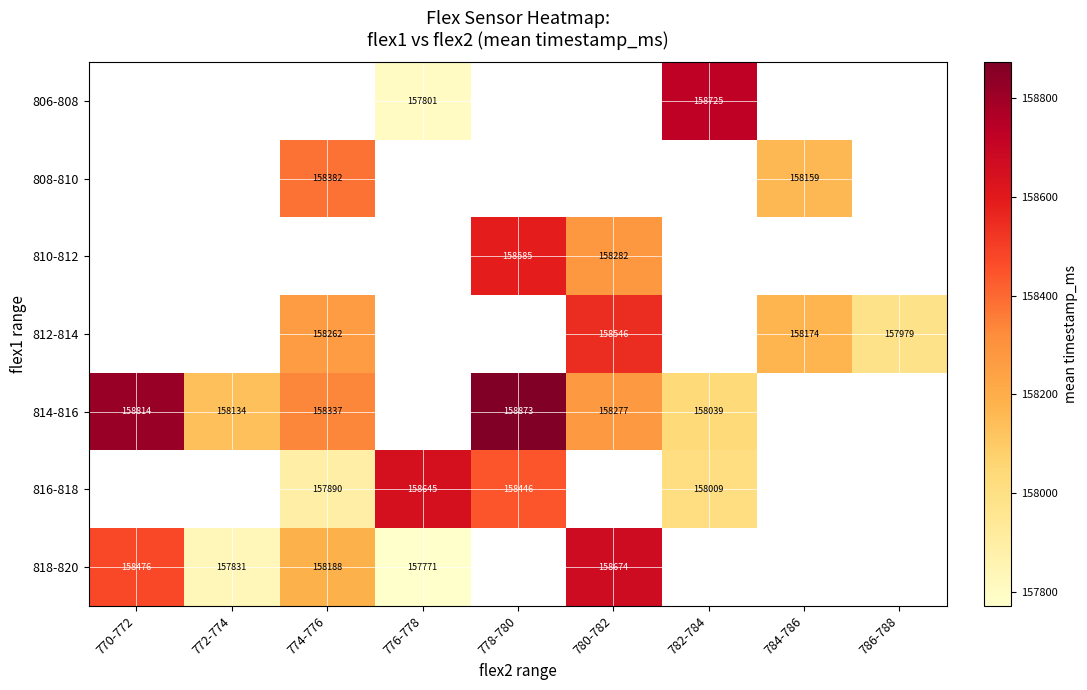

The value of 816-818 at 774-776 is 219241. True or false?

False